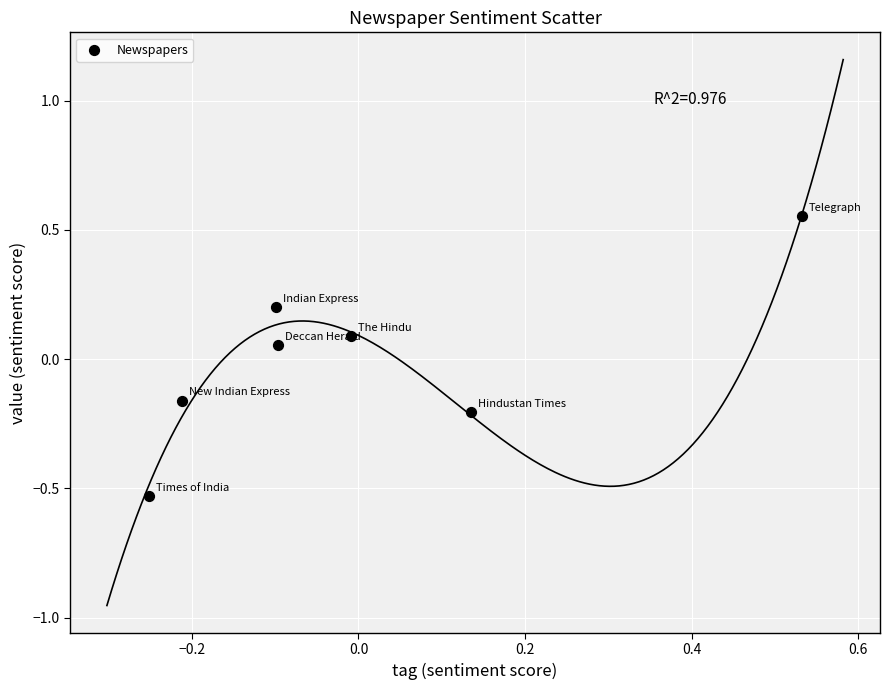

What is the range of X values (max minus min)?

0.8